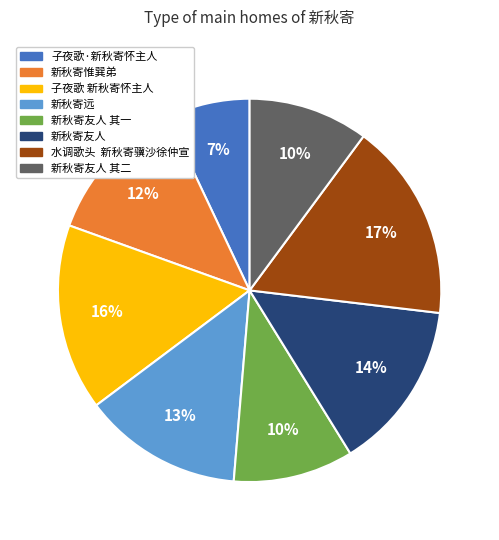

Is there a majority slice in this chart?

No